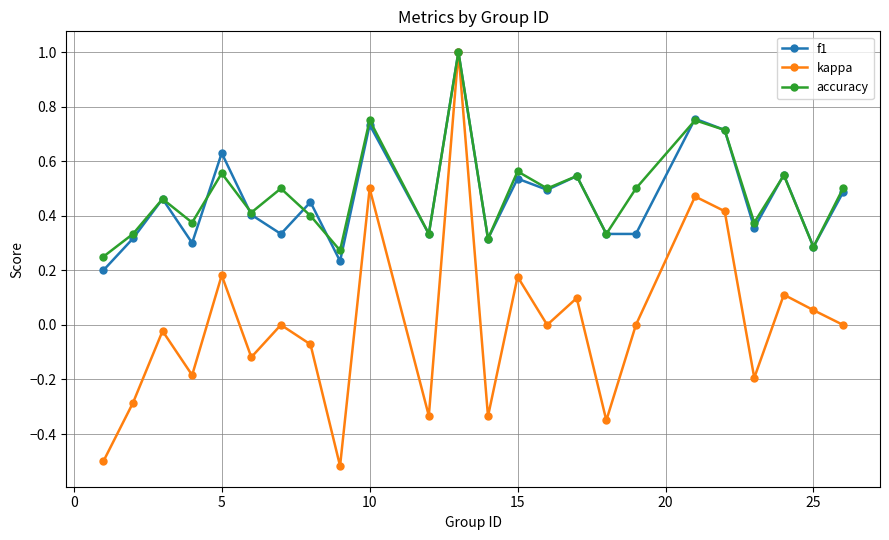

What is the maximum value shown in the chart?

1.0